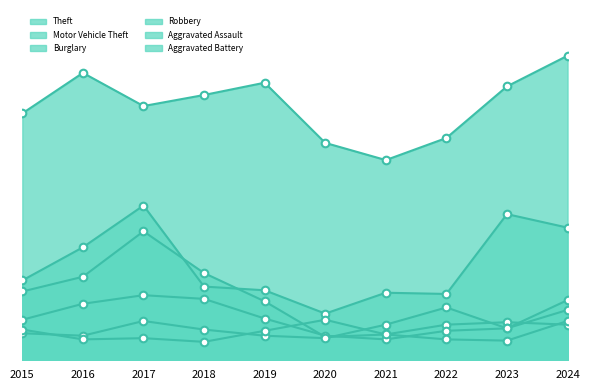

Which series contains the highest Y value?

Theft